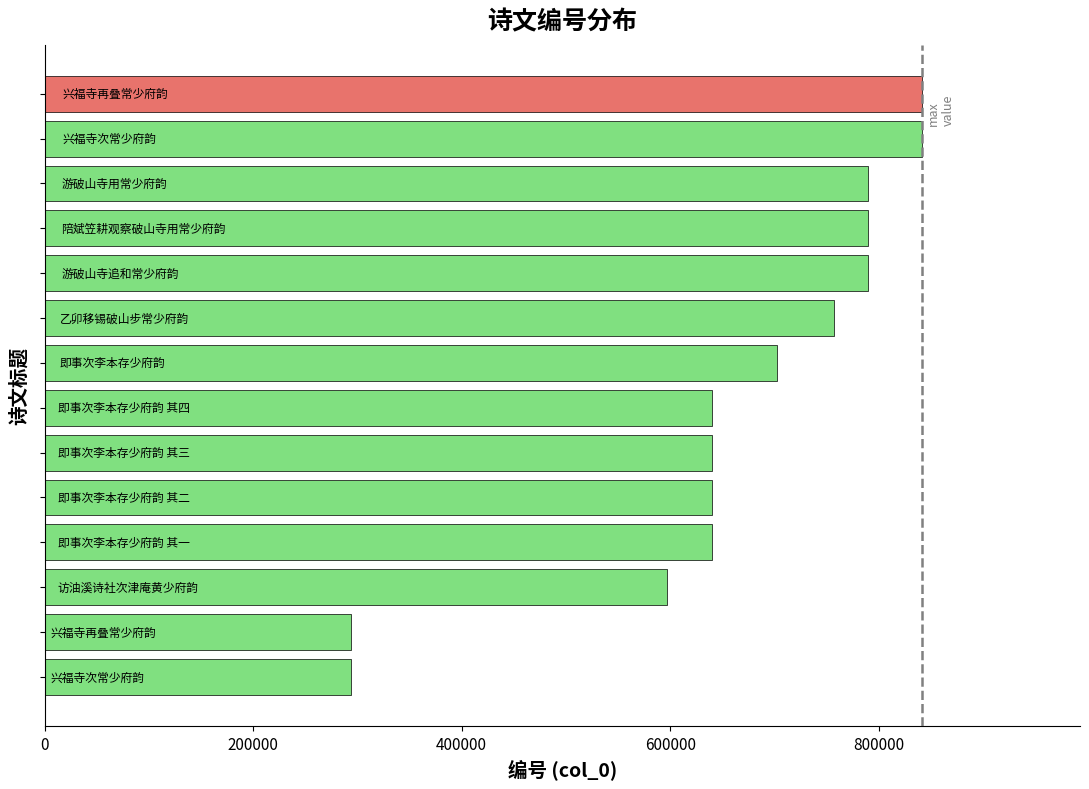

What is the maximum value shown in the chart?

841625